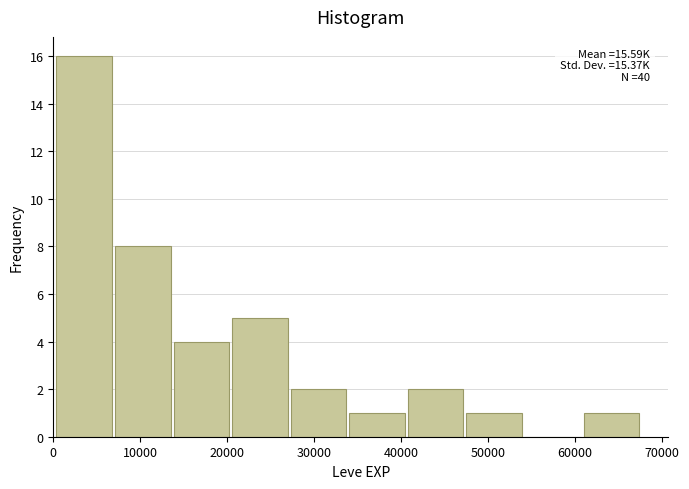

Which range on the x-axis has the tallest bar?

0 to 7000